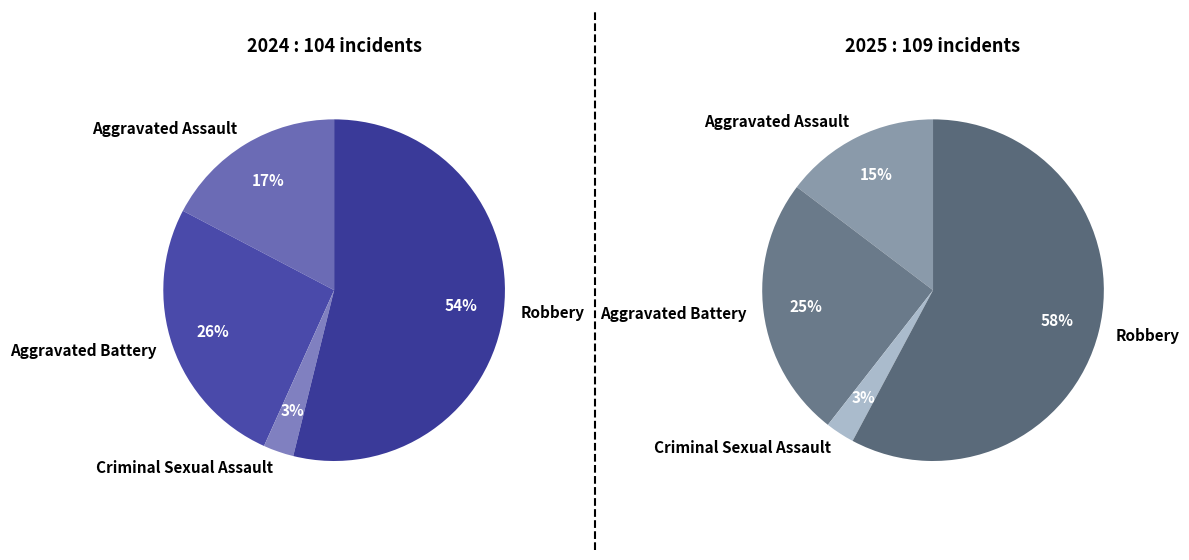

How many slices are in this pie chart?

4